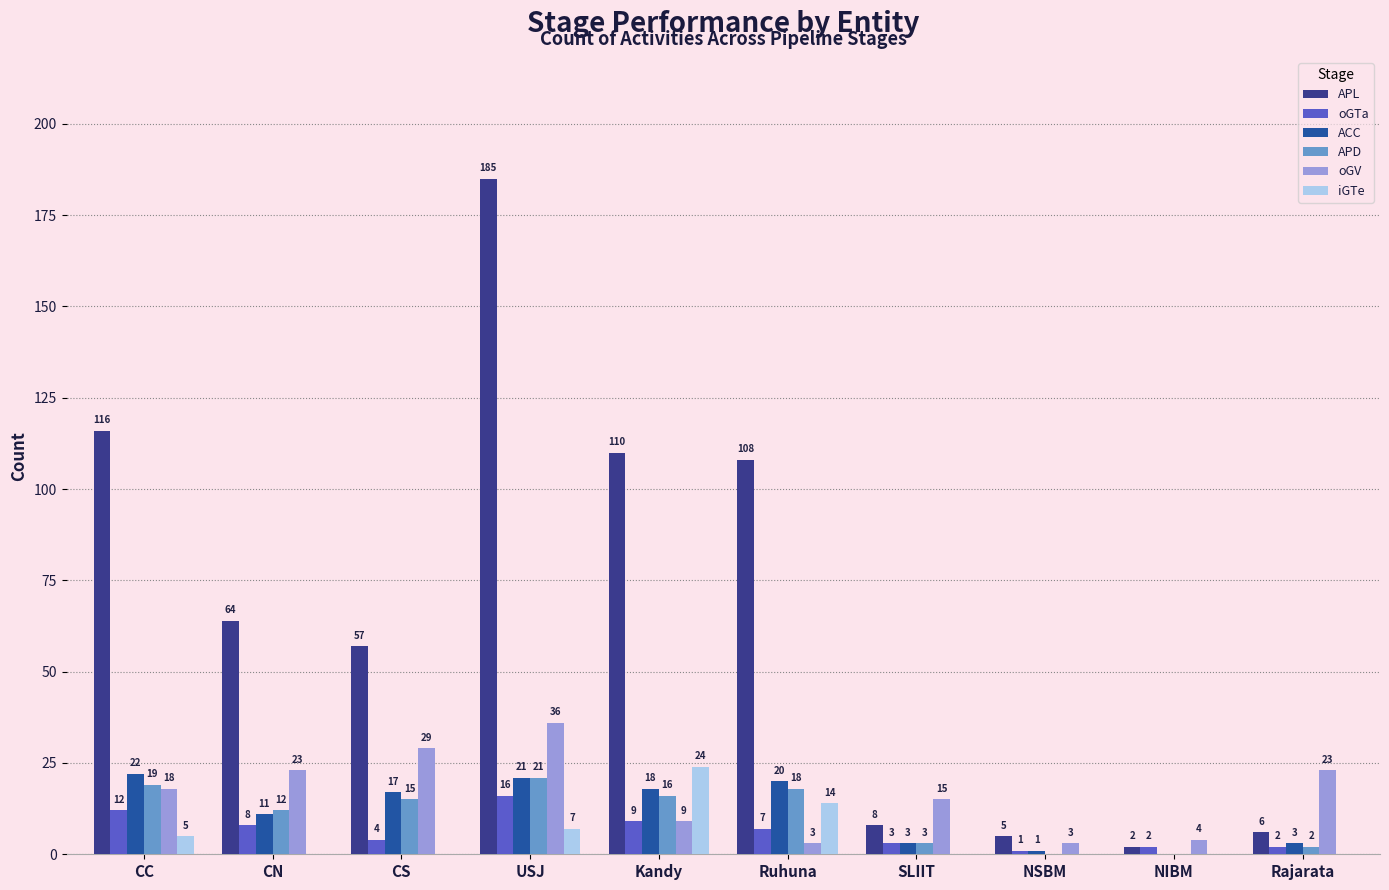

How many groups of bars are there?

10